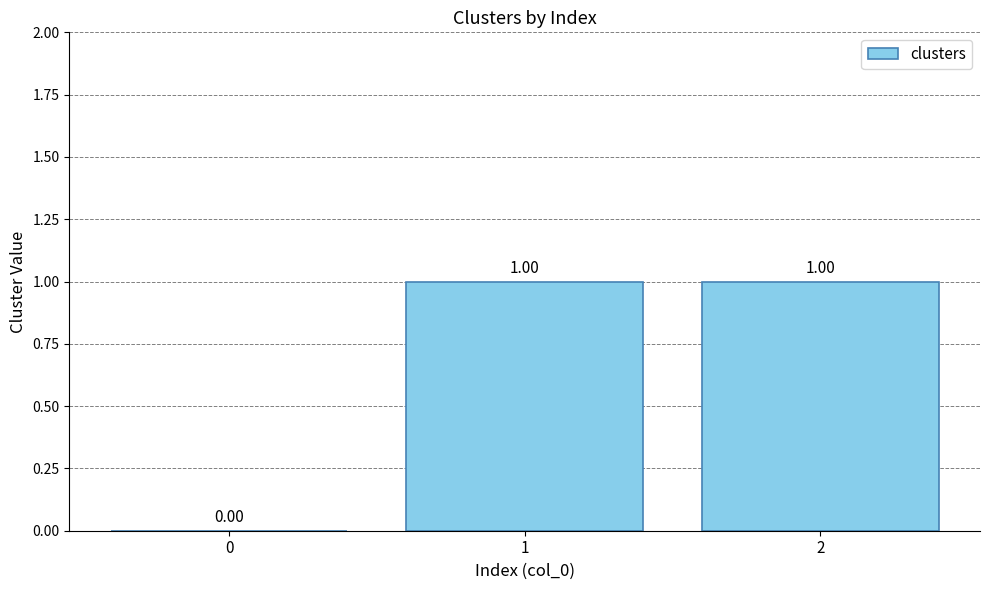

Reading left to right, what are all the values shown in this chart?

0	1	1